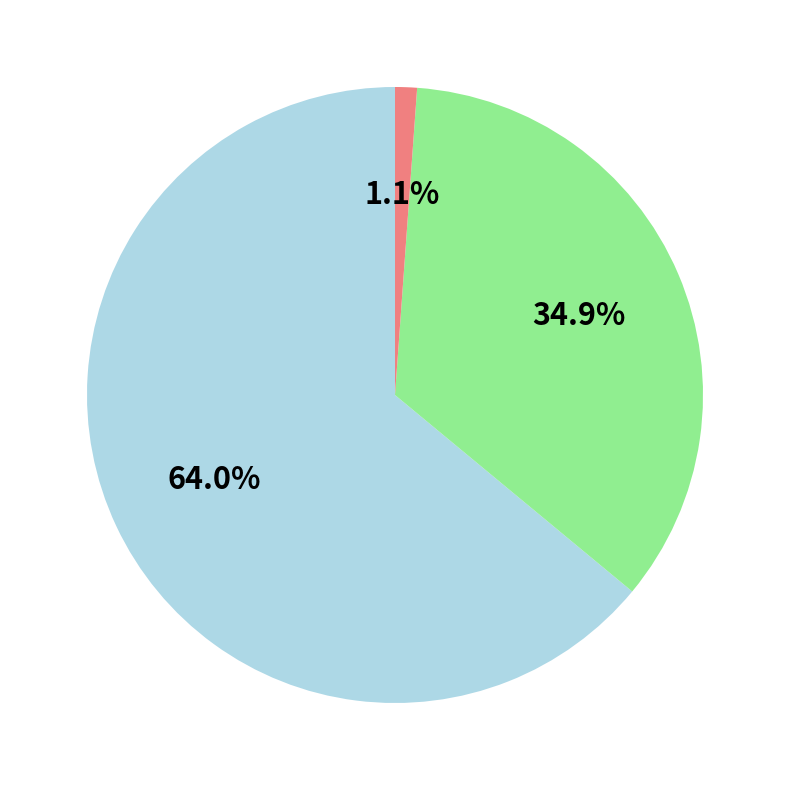

Is there any slice that represents more than half of the pie?

Yes